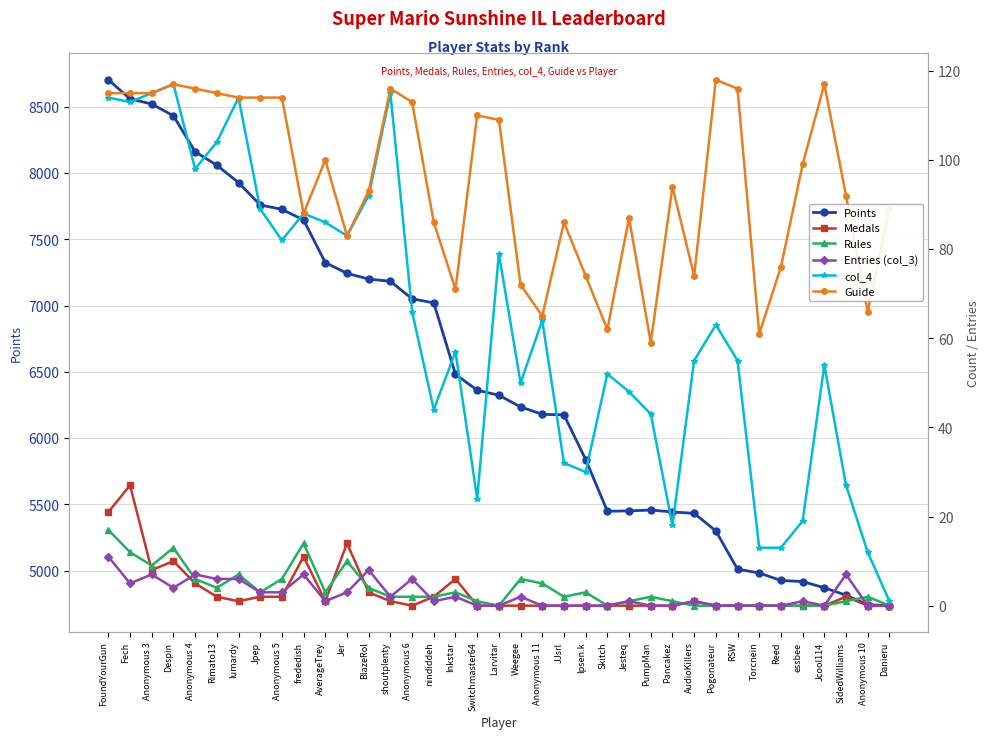

In Entries (col_3), how many points are higher than both neighbors (excluding endpoints)?

11